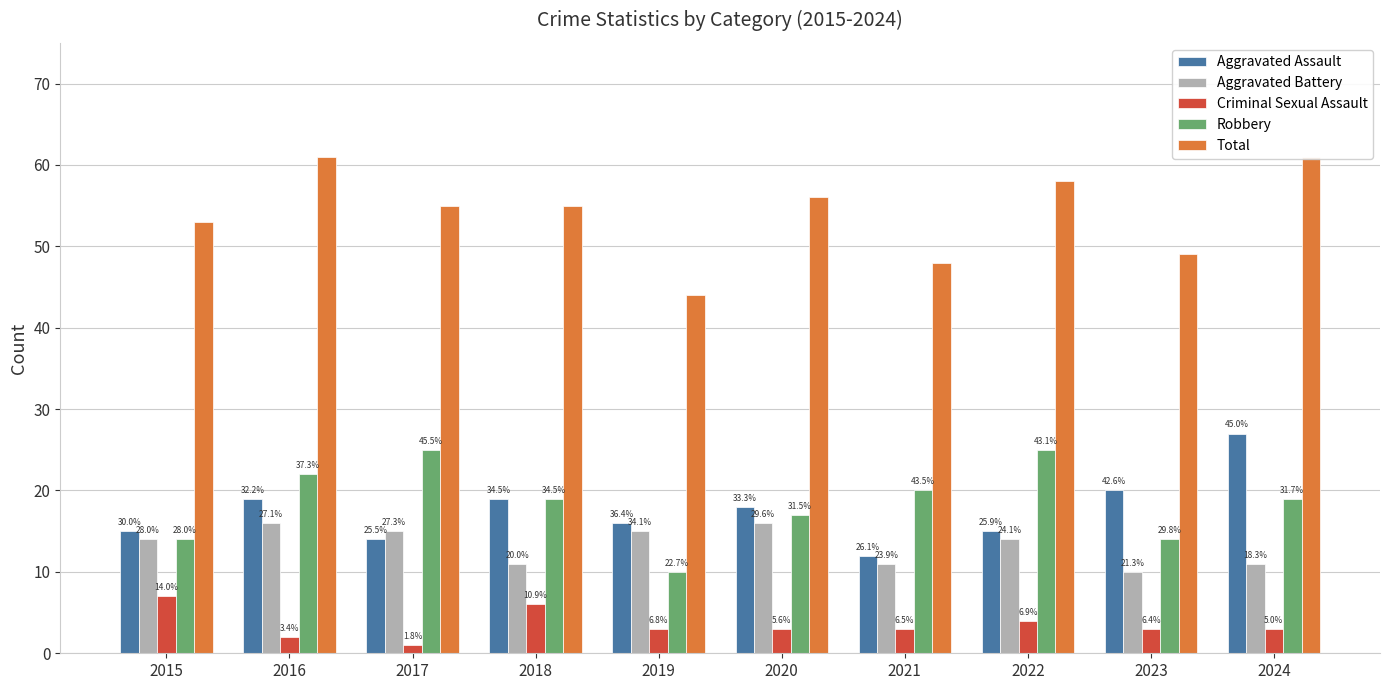

At which category is the sum across all series the highest?

2024